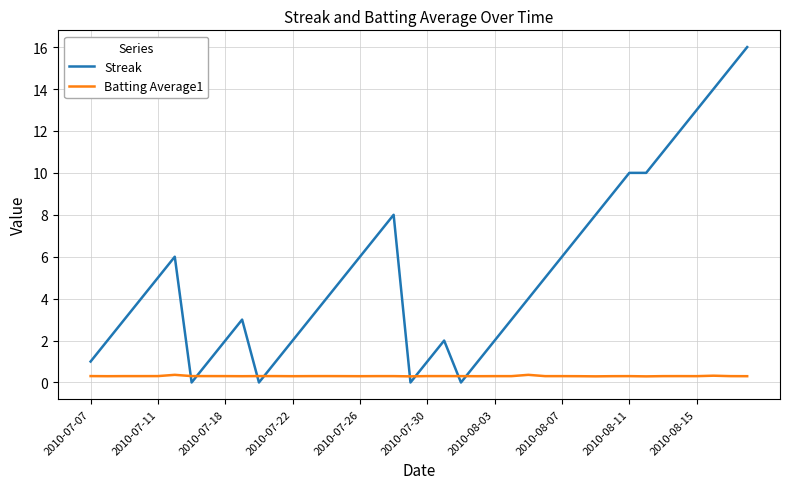

What is the difference between the maximum and minimum values in the Streak series?

16.0